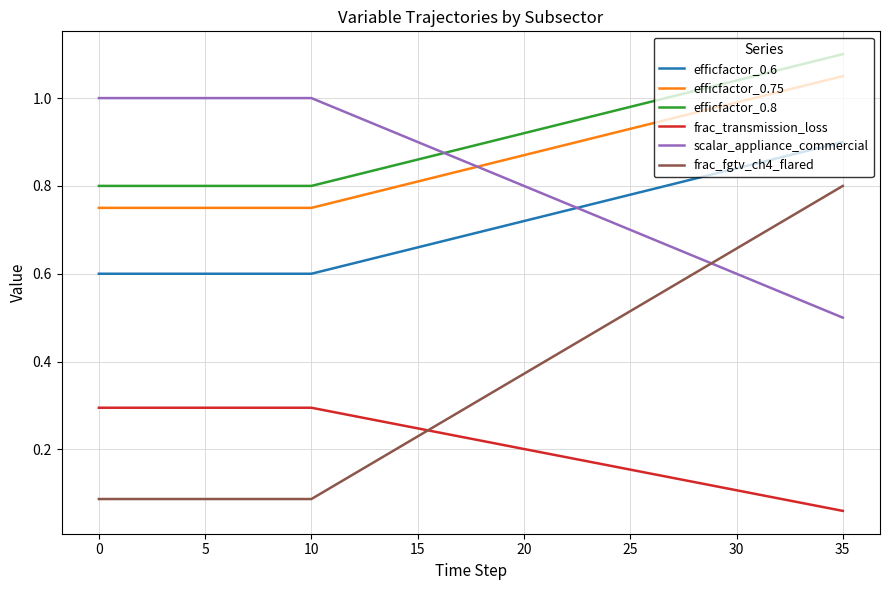

What are all the series names shown in the legend?

efficfactor_0.6, efficfactor_0.75, efficfactor_0.8, frac_transmission_loss, scalar_appliance_commercial, frac_fgtv_ch4_flared